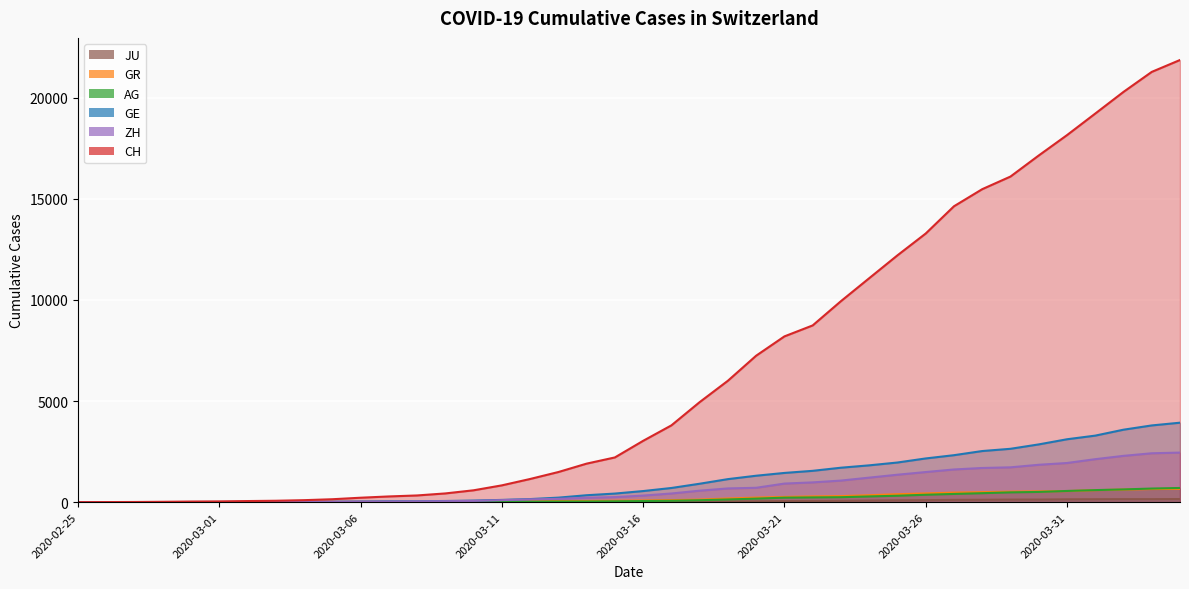

How many values in JU are above zero?

38